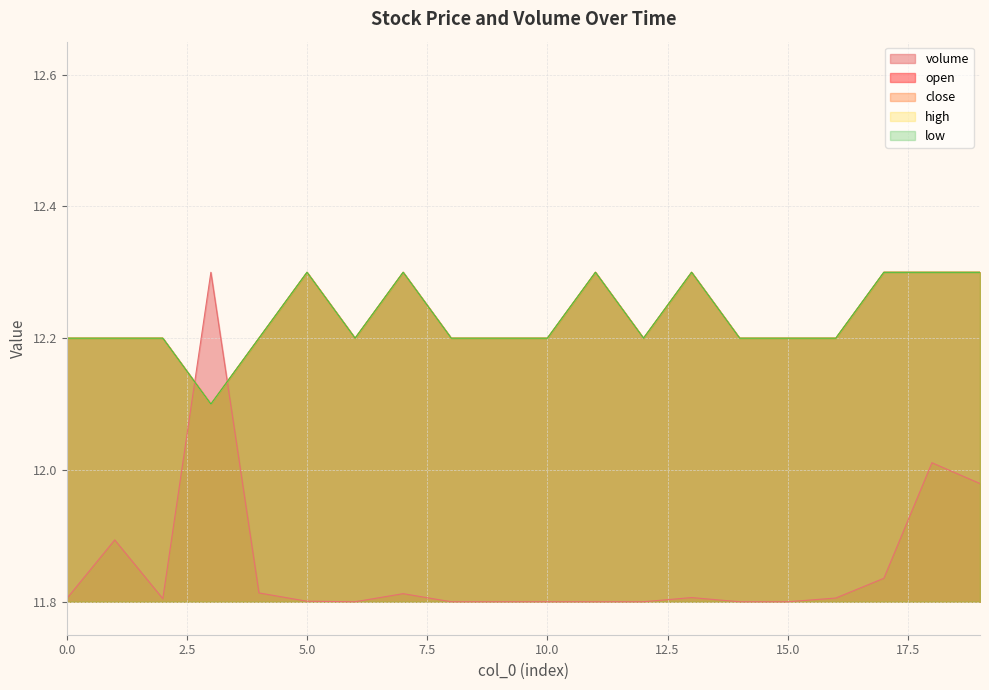

How many lines are shown in the chart?

5